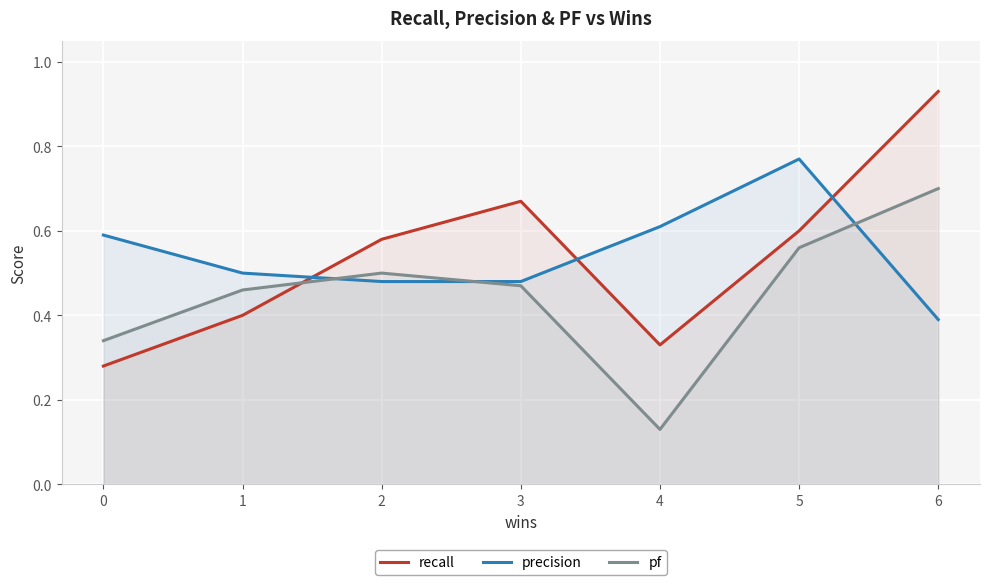

After their last crossing, which series has the higher values: precision or pf?

pf